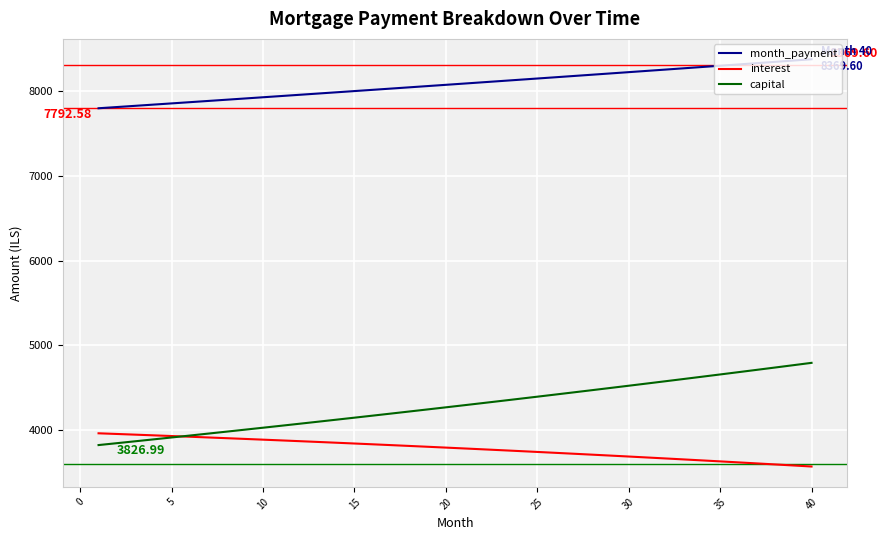

Which series has the largest total across all categories?

month_payment